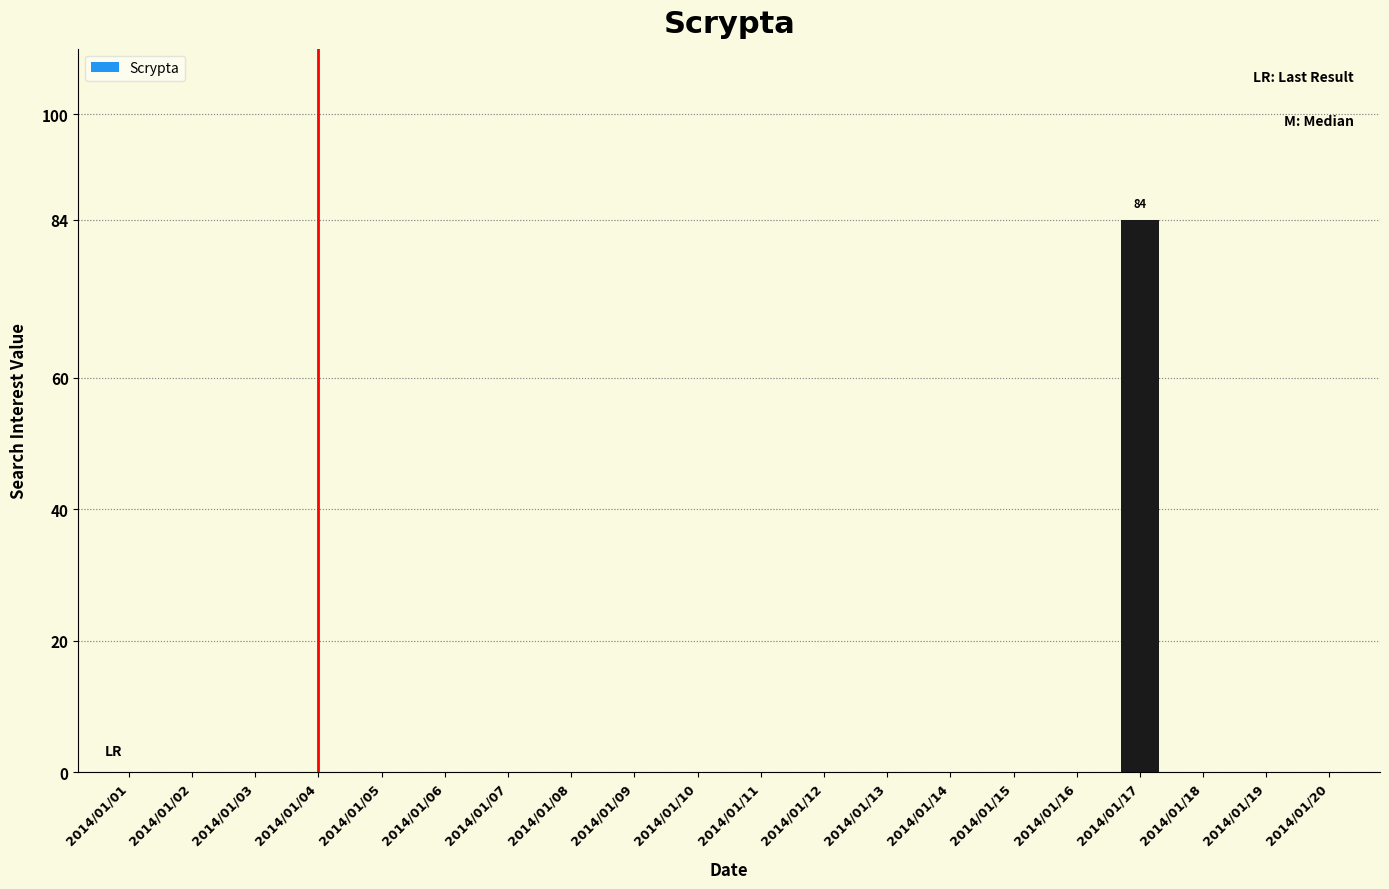

Reading right to left, what are all the values shown in this chart?

0	0	0	84	0	0	0	0	0	0	0	0	0	0	0	0	0	0	0	0